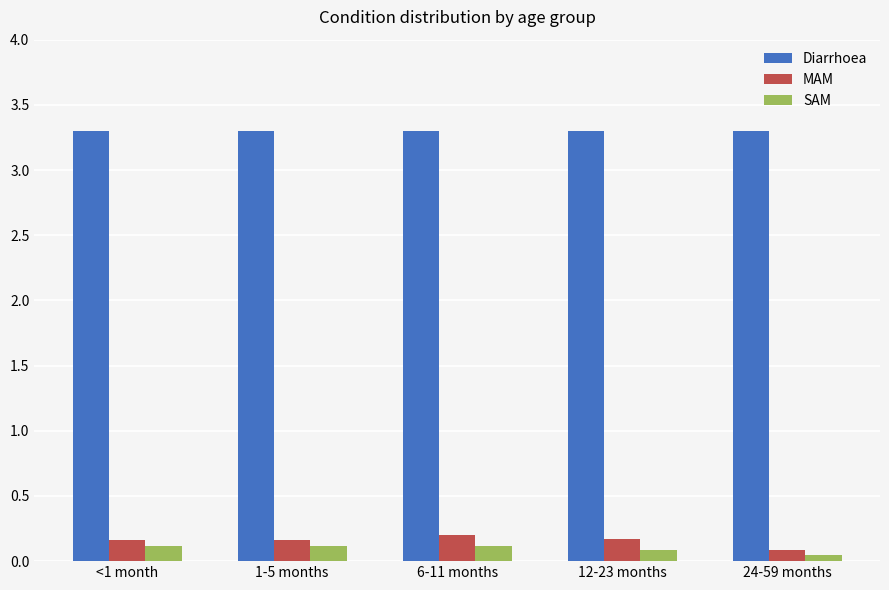

Does the chart contain stacked bars?

No